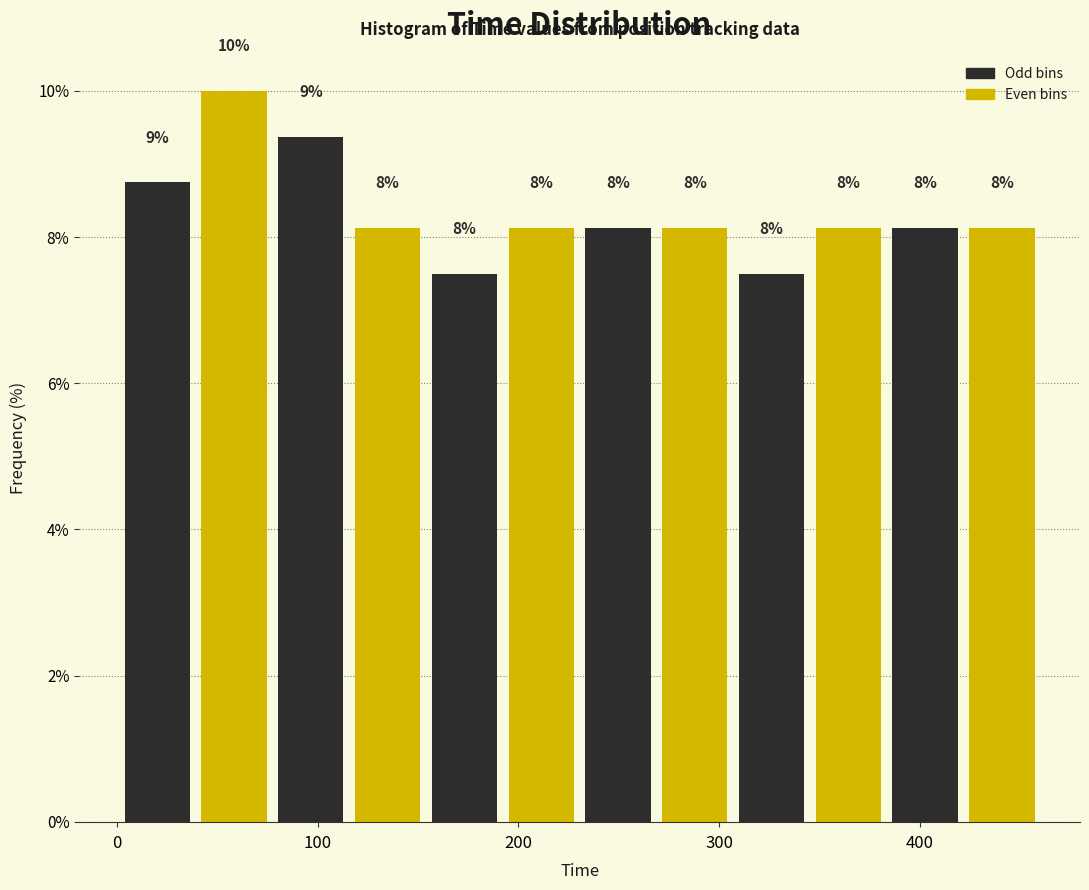

Read against the x-axis, roughly where is the centre of the tallest bar?

60